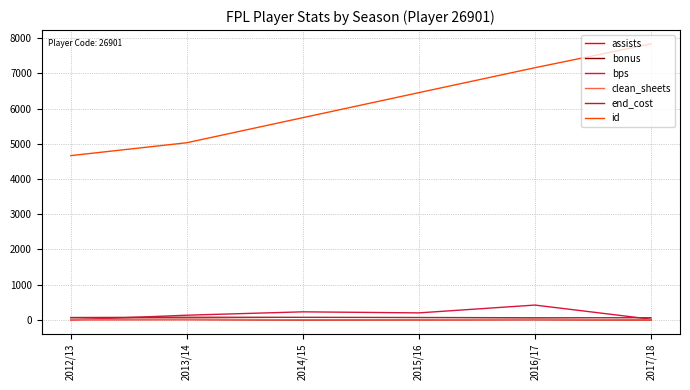

What value does the bonus series have at 2014/15?

2